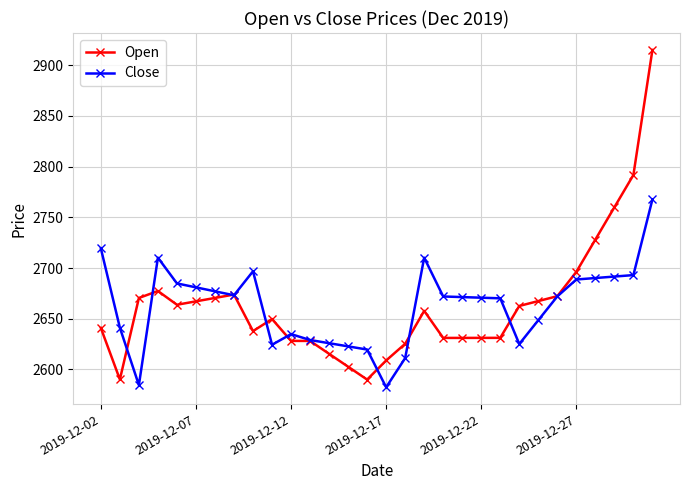

What is the average value of the Close series?

2663.0